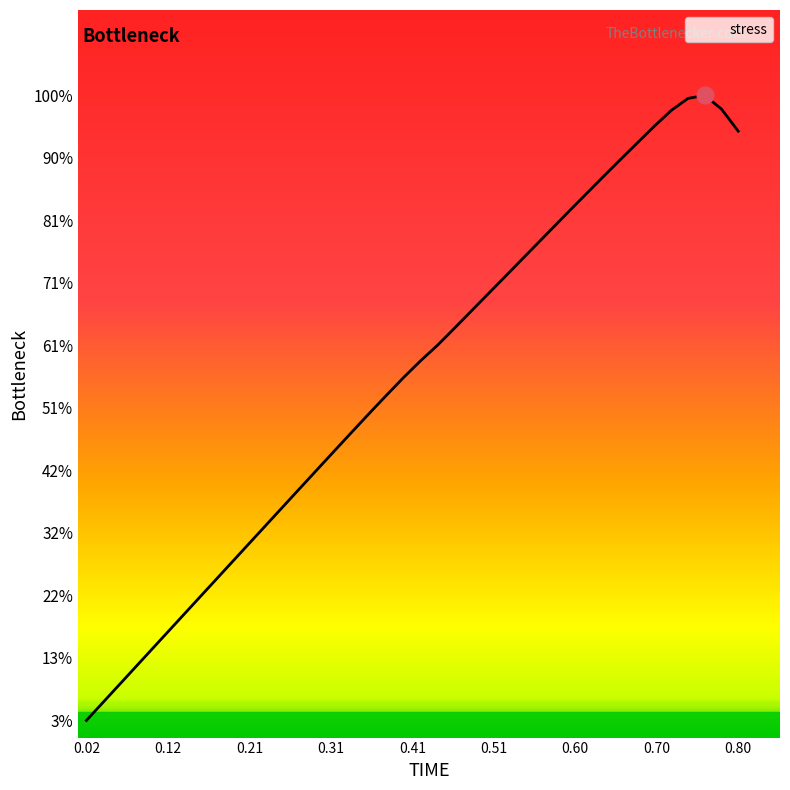

Does the chart have visible grid lines?

No